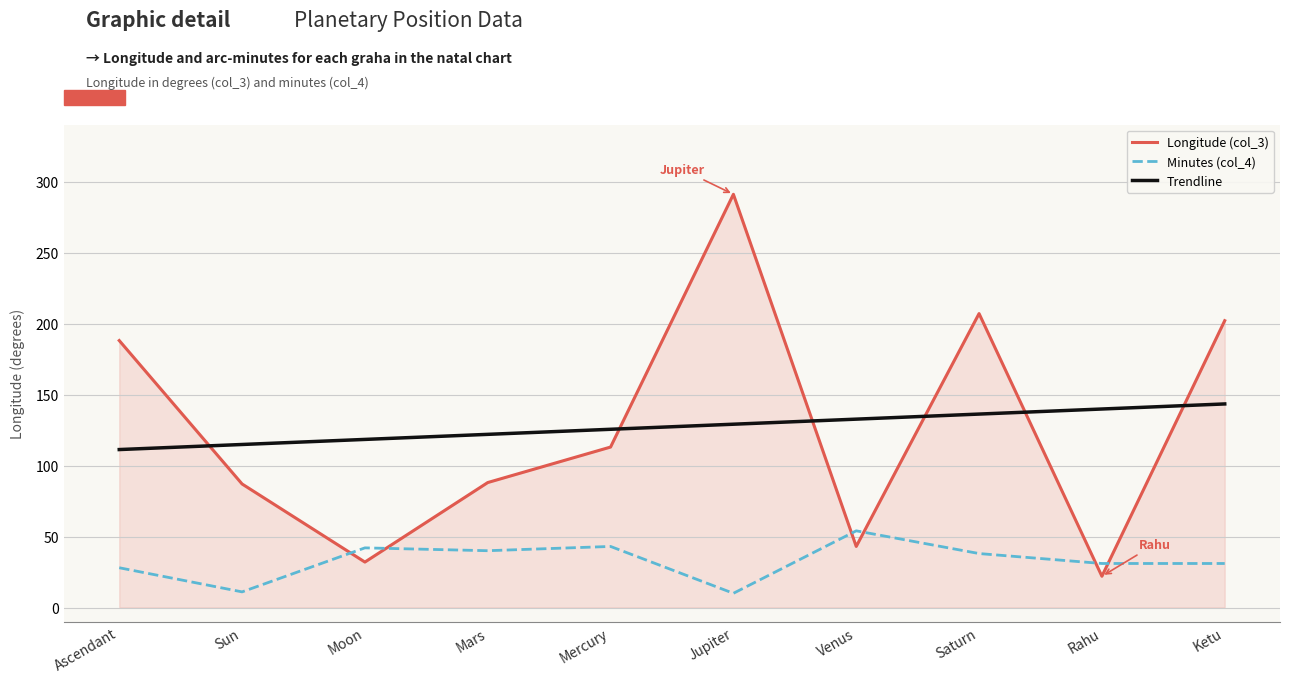

Rank the series at Rahu from lowest to highest value.

Longitude (col_3), Minutes (col_4), Trendline